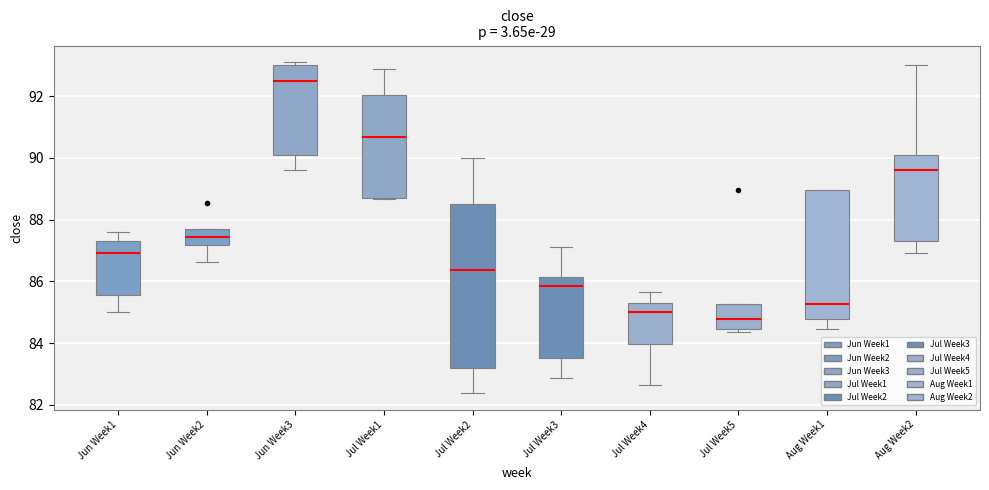

Which box is the tallest, from its lower edge to its upper edge?

Jul Week2